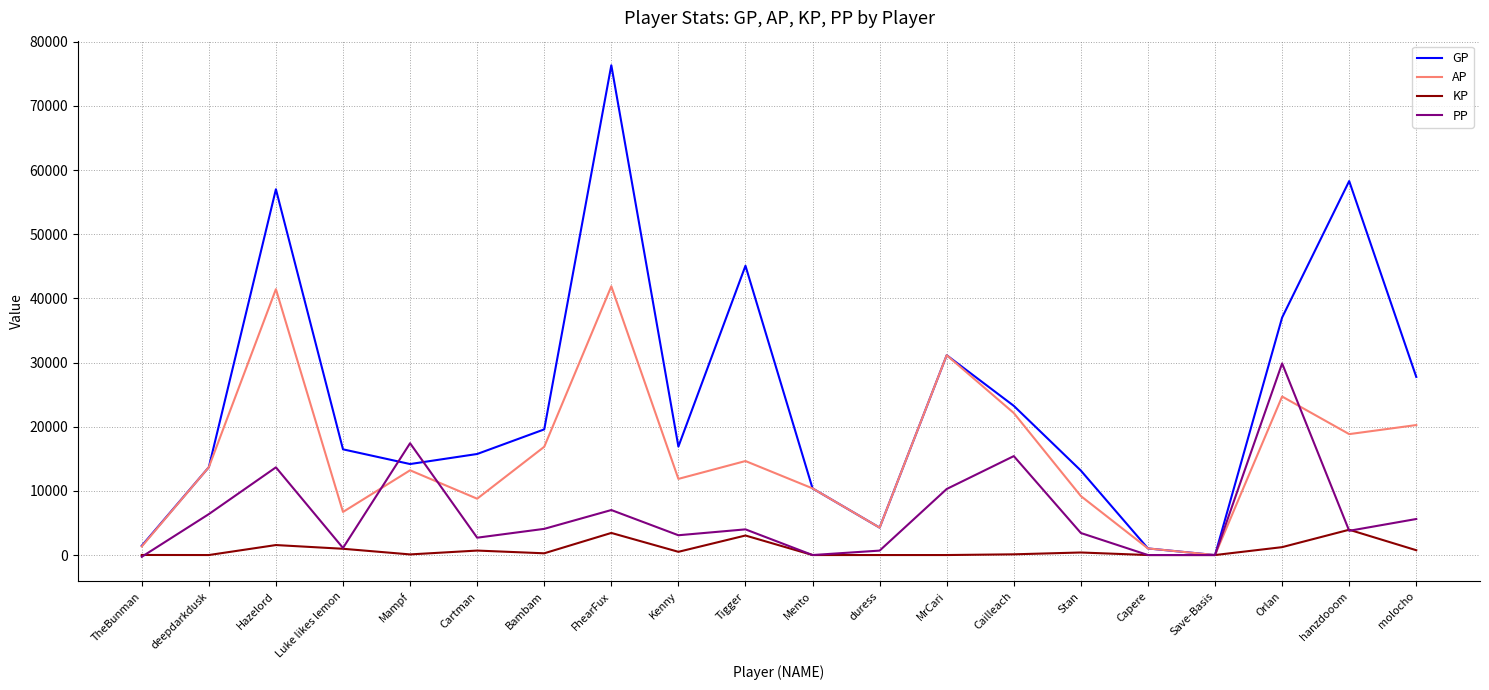

Rank the series at Hazelord from lowest to highest value.

KP, PP, AP, GP